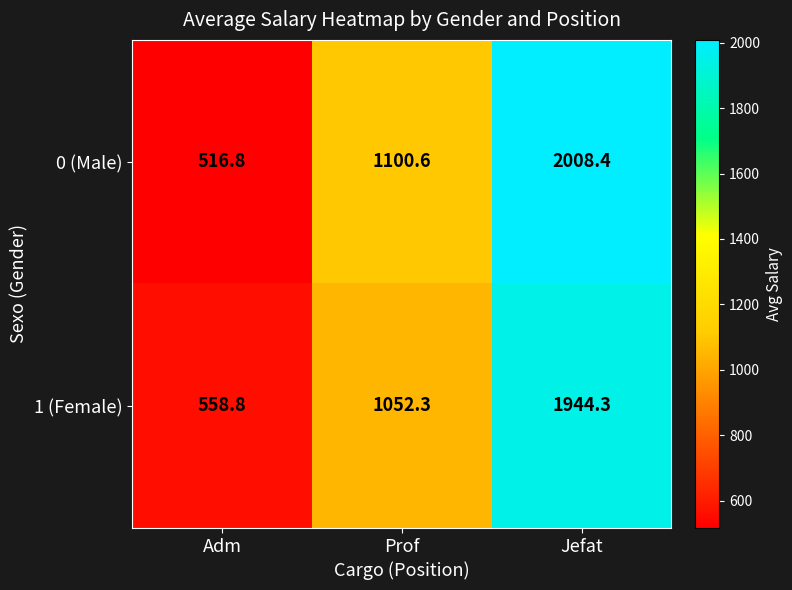

At which label does 0 (Male) reach its minimum?

Adm